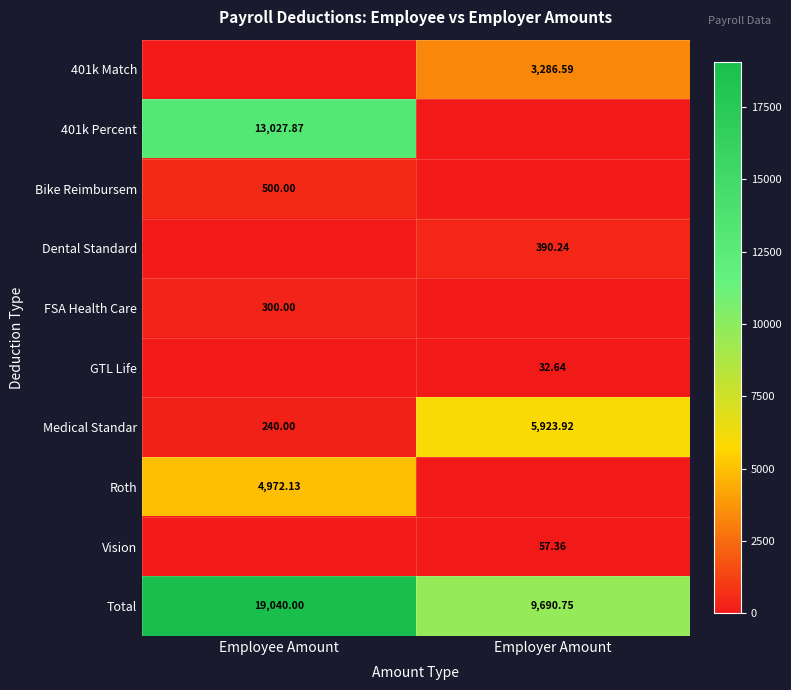

What is the difference between the maximum and minimum values in the Medical Standar series?

5683.9